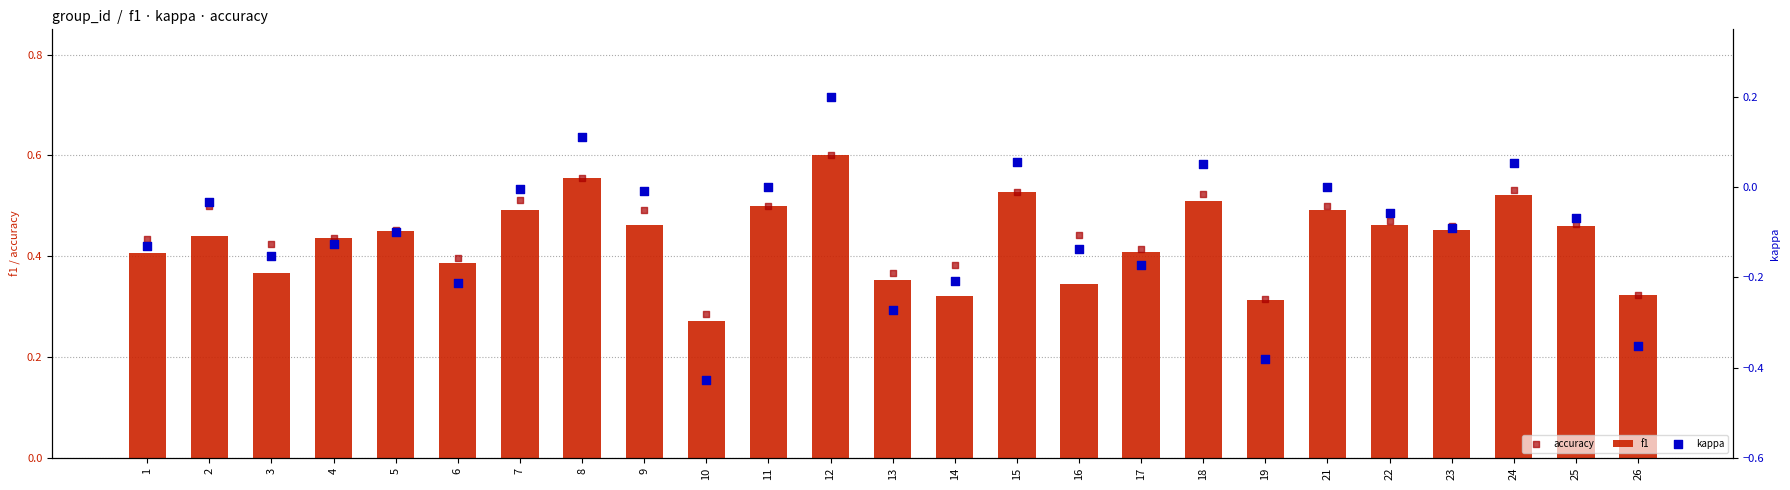

Which series reaches the minimum Y coordinate?

kappa